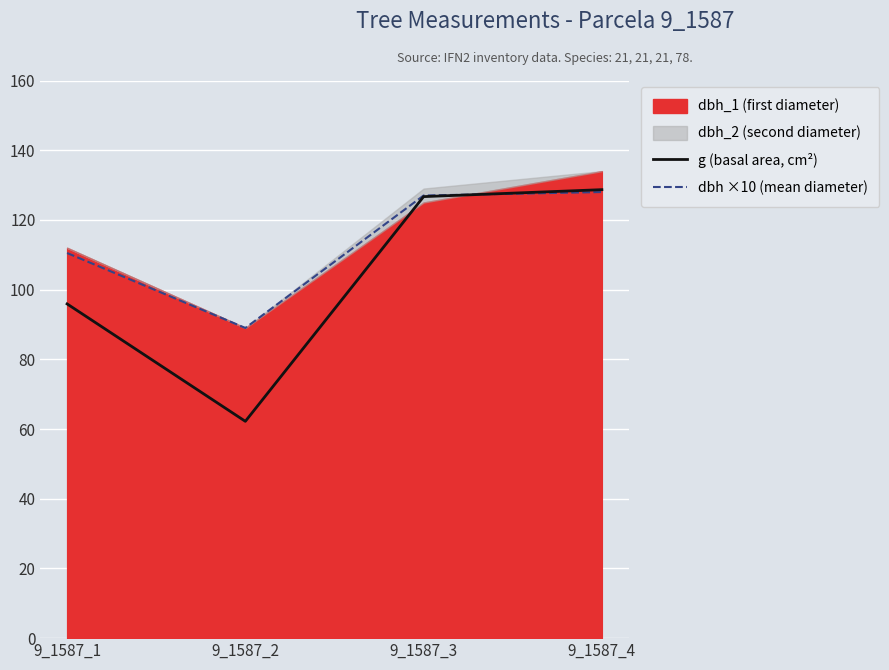

How many data points in dbh ×10 (mean diameter) are less than 127?

2